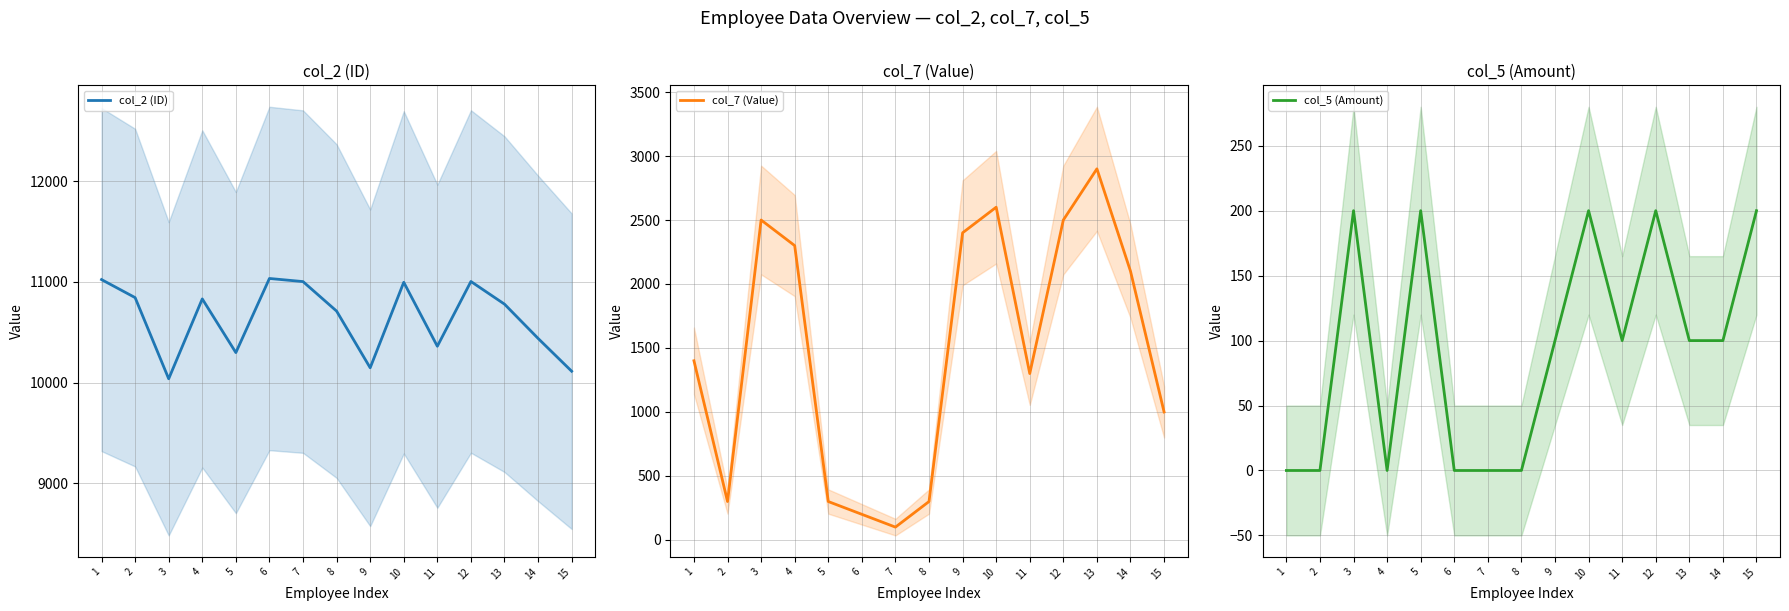

At which category does col_2 (ID) reach its first local valley?

3